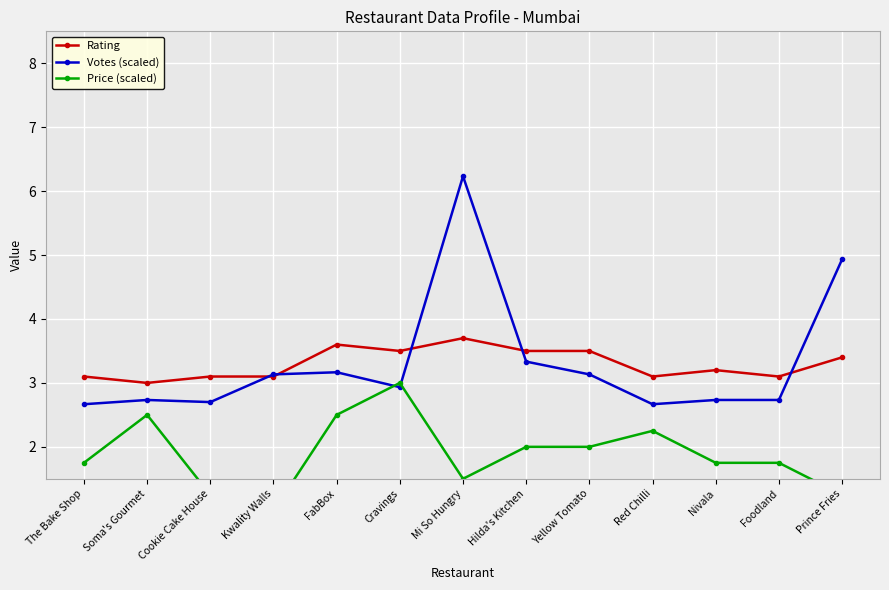

Reading left to right, what are all the values shown in this chart?

Rating: The Bake Shop=3.1	Soma's Gourmet=3.0	Cookie Cake House=3.1	Kwality Walls=3.1	FabBox=3.6	Cravings=3.5	Mi So Hungry=3.7	Hilda's Kitchen=3.5	Yellow Tomato=3.5	Red Chilli=3.1	Nivala=3.2	Foodland=3.1	Prince Fries=3.4
Votes (scaled): The Bake Shop=2.7	Soma's Gourmet=2.7	Cookie Cake House=2.7	Kwality Walls=3.1	FabBox=3.2	Cravings=2.9	Mi So Hungry=6.2	Hilda's Kitchen=3.3	Yellow Tomato=3.1	Red Chilli=2.7	Nivala=2.7	Foodland=2.7	Prince Fries=4.9
Price (scaled): The Bake Shop=1.8	Soma's Gourmet=2.5	Cookie Cake House=1.2	Kwality Walls=1.0	FabBox=2.5	Cravings=3.0	Mi So Hungry=1.5	Hilda's Kitchen=2.0	Yellow Tomato=2.0	Red Chilli=2.2	Nivala=1.8	Foodland=1.8	Prince Fries=1.2